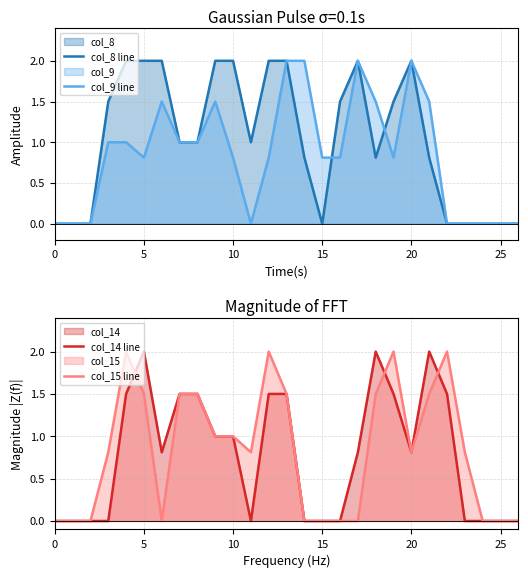

What is the total value across all series at 14?

2.8